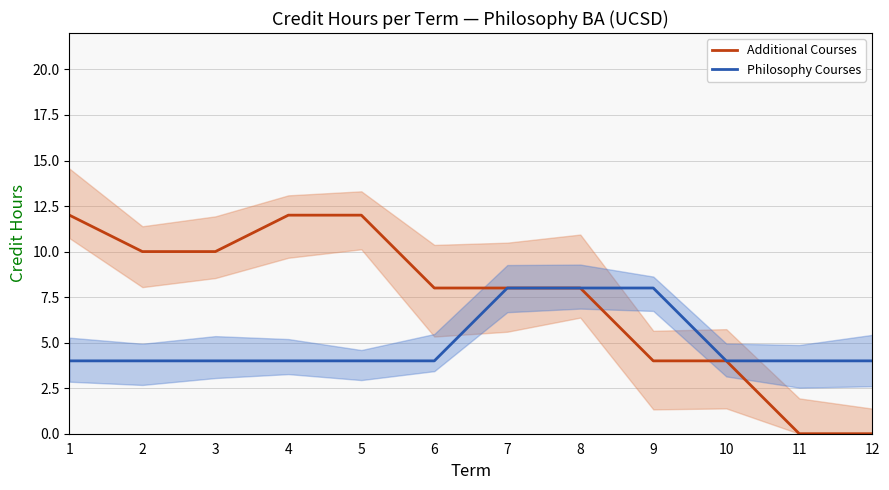

What is the sum of the Additional Courses values at 4 and 11?

12